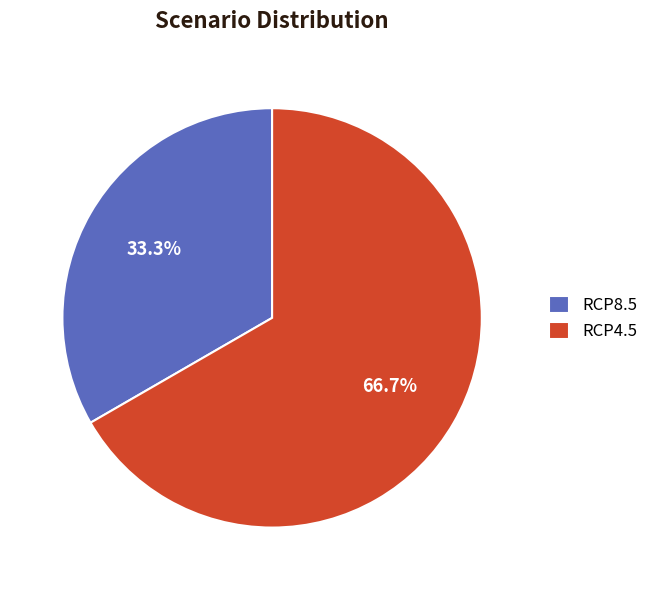

Rank the categories by value from lowest to highest.

RCP8.5, RCP4.5